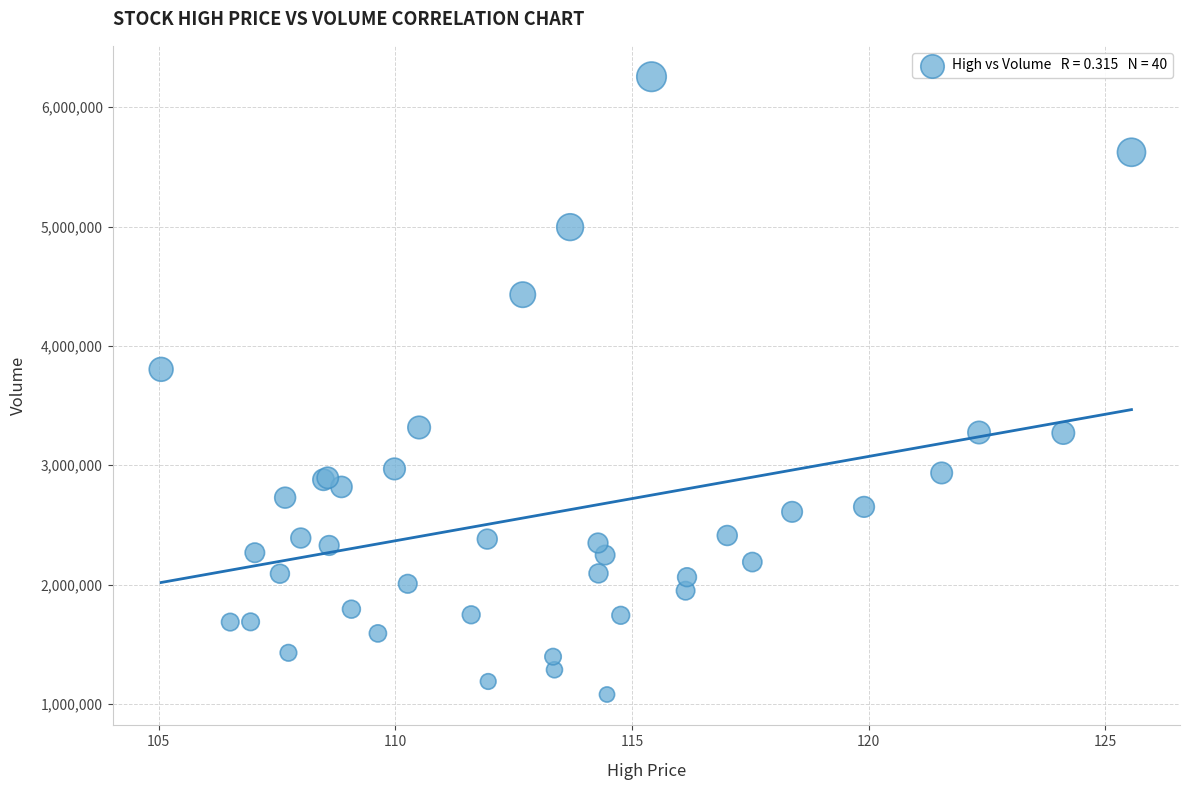

What Y value in the scatter plot is closest to 3667250?

3803500